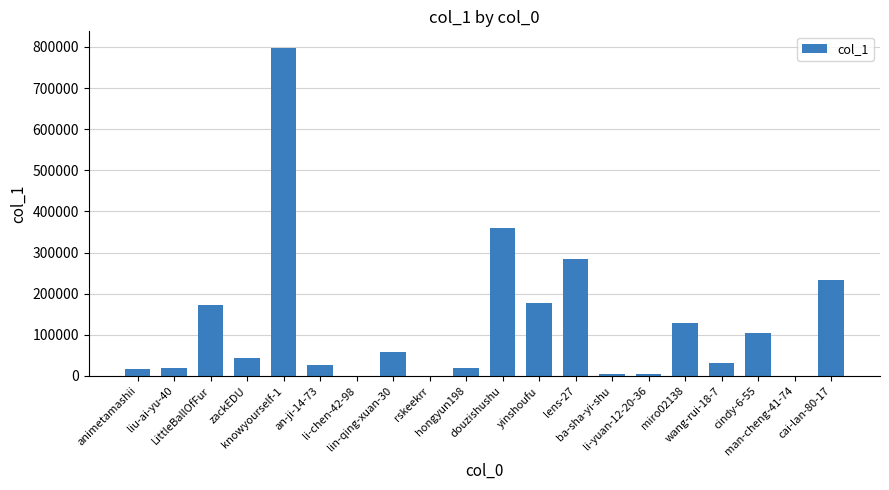

What is the maximum value shown in the chart?

798087